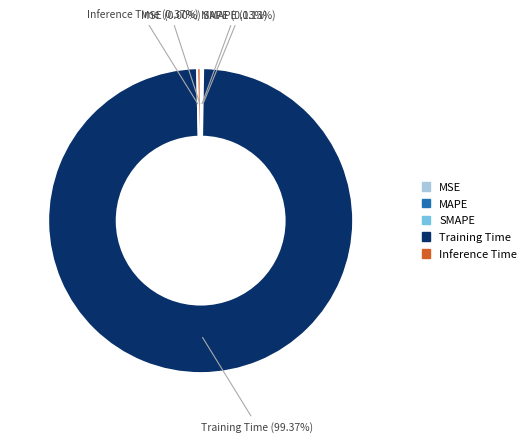

Is MSE the majority of the pie?

No